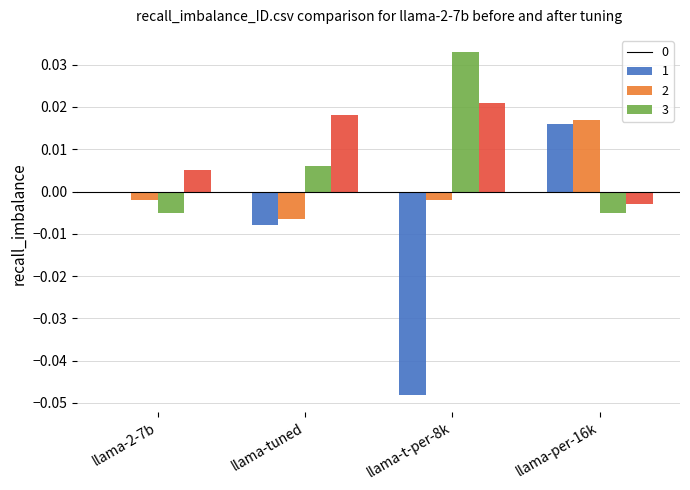

Which label corresponds to the largest value in the chart?

llama-t-per-8k